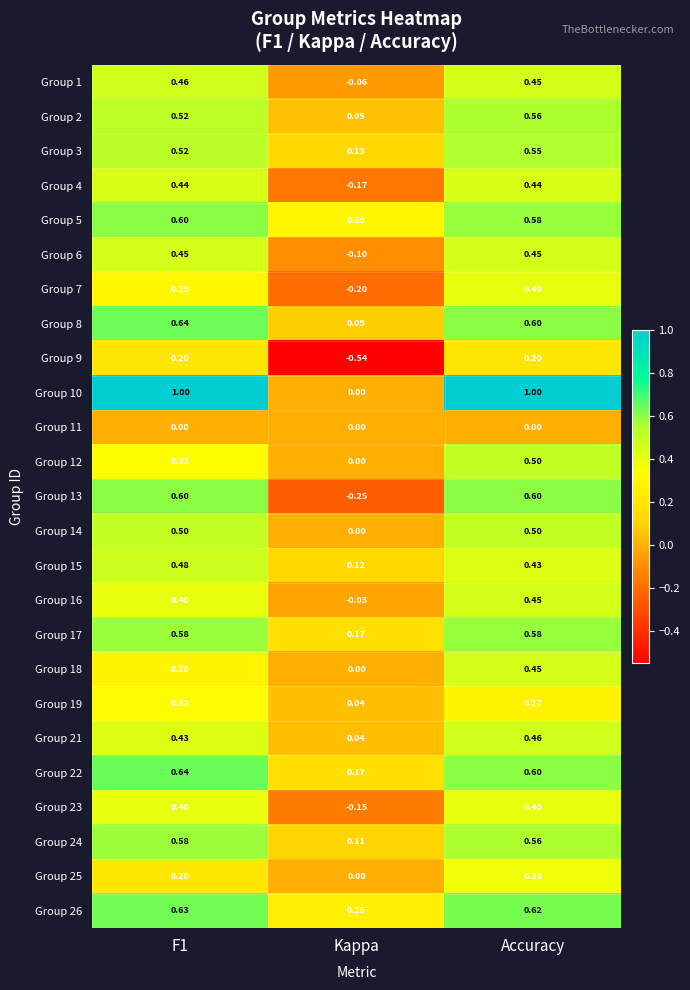

Is the value of Group 21 at Kappa greater than the value of Group 16 at F1?

No